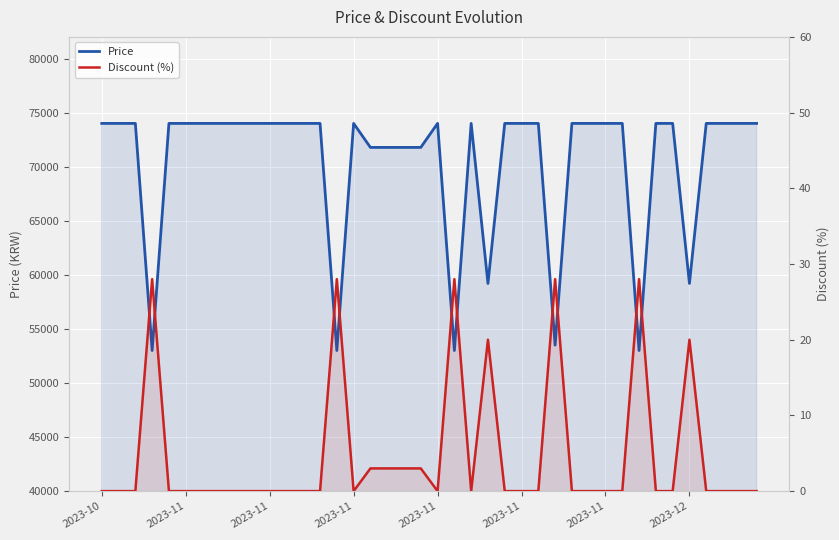

At how many categories does at least one series exceed 47097?

40